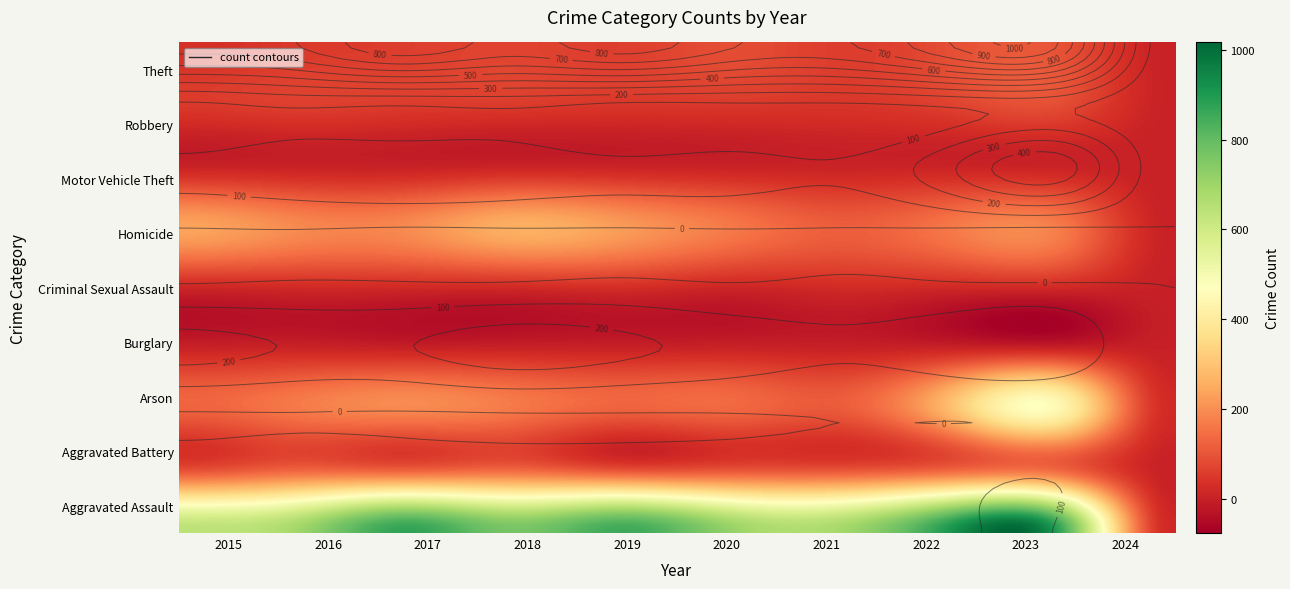

Reading left to right, extract all data points from this chart.

Aggravated Assault: 2015=31	2016=50	2017=59	2018=72	2019=61	2020=87	2021=58	2022=89	2023=93	2024=3
Aggravated Battery: 2015=50	2016=60	2017=54	2018=52	2019=45	2020=48	2021=43	2022=66	2023=84	2024=4
Arson: 2015=3	2016=3	2017=1	2018=6	2019=5	2020=4	2021=6	2022=7	2023=6	2024=1
Burglary: 2015=236	2016=194	2017=192	2018=257	2019=221	2020=163	2021=117	2022=163	2023=166	2024=3
Criminal Sexual Assault: 2015=13	2016=20	2017=19	2018=20	2019=29	2020=12	2021=23	2022=18	2023=19	2024=0
Homicide: 2015=4	2016=8	2017=2	2018=5	2019=3	2020=6	2021=2	2022=6	2023=4	2024=0
Motor Vehicle Theft: 2015=125	2016=163	2017=191	2018=164	2019=125	2020=134	2021=113	2022=291	2023=440	2024=21
Robbery: 2015=87	2016=123	2017=115	2018=130	2019=89	2020=94	2021=95	2022=125	2023=127	2024=1
Theft: 2015=641	2016=689	2017=873	2018=767	2019=855	2020=713	2021=691	2022=912	2023=862	2024=16